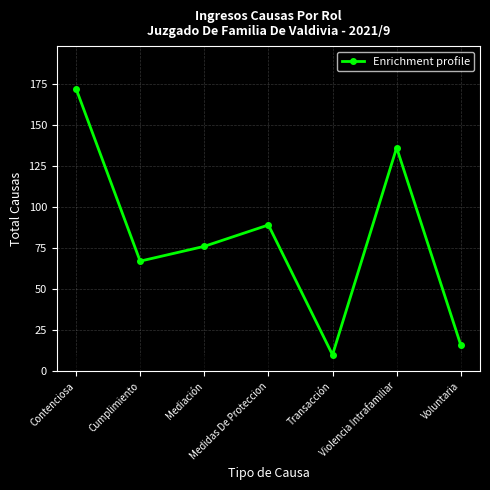

What is the maximum value shown in the chart?

172